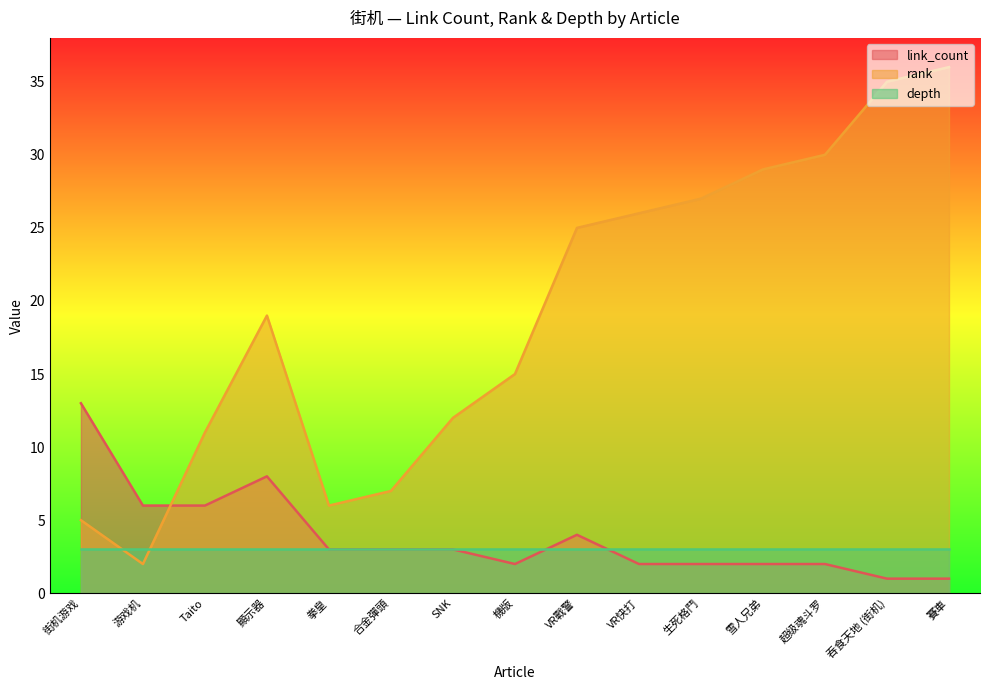

List the labels in order of link_count value, smallest first.

吞食天地 (街机), 賽車, 機版, VR快打, 生死格鬥, 雪人兄弟, 超级魂斗罗, 拳皇, 合金彈頭, SNK, VR戰警, 游戏机, Taito, 顯示器, 街机游戏